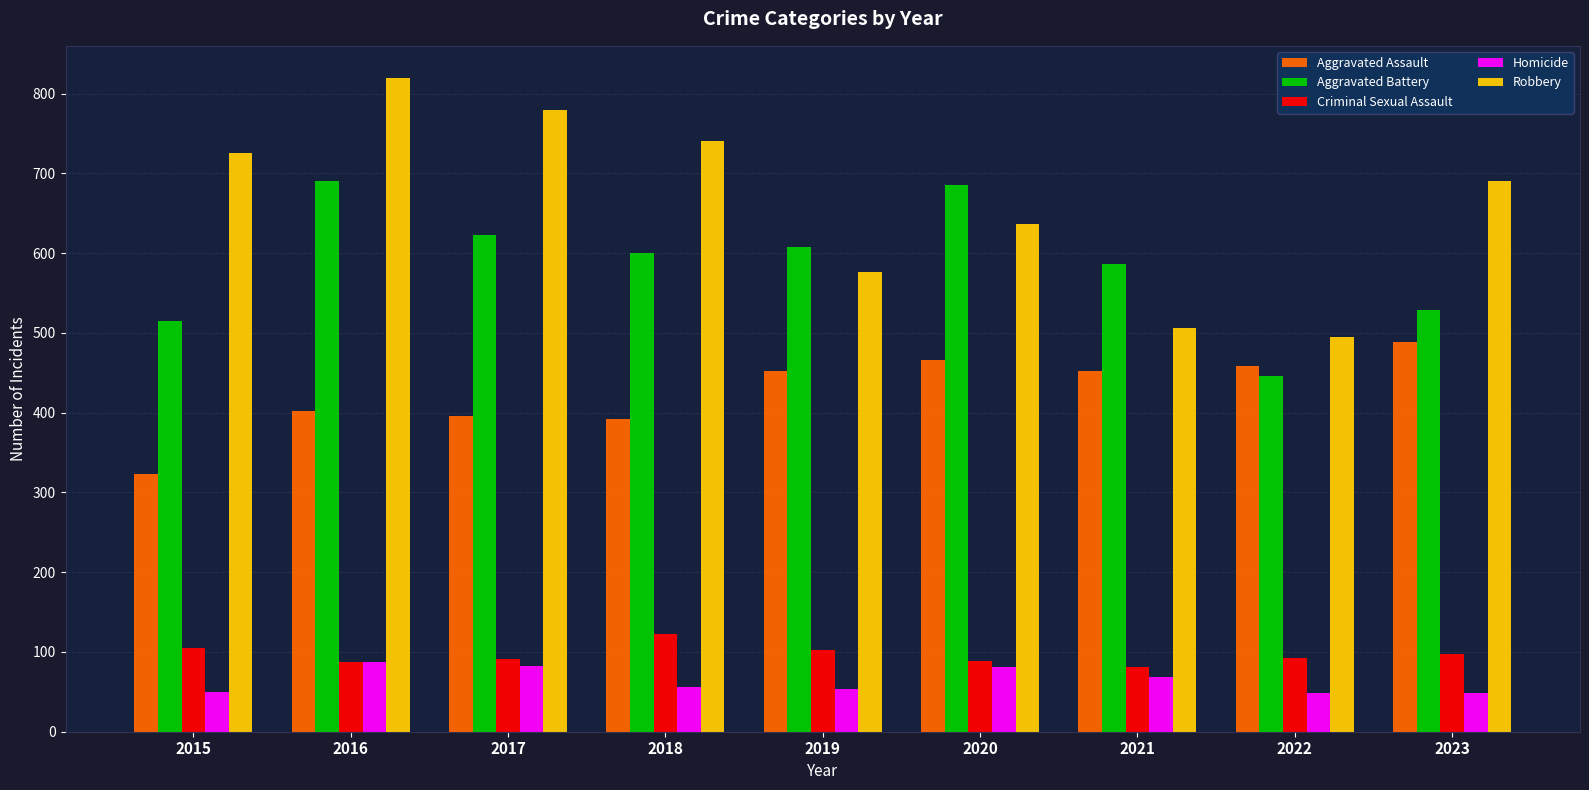

What is the maximum value for Criminal Sexual Assault?

123